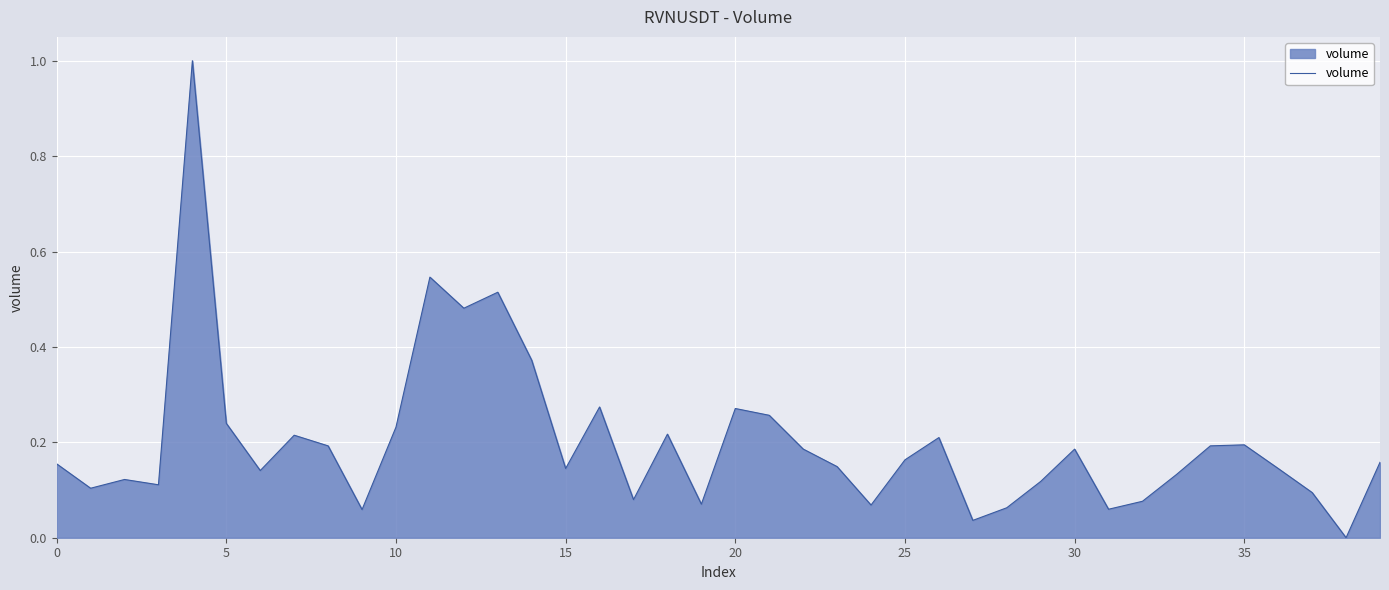

How many interior local valleys (lower than both neighbors) does the data have?

12